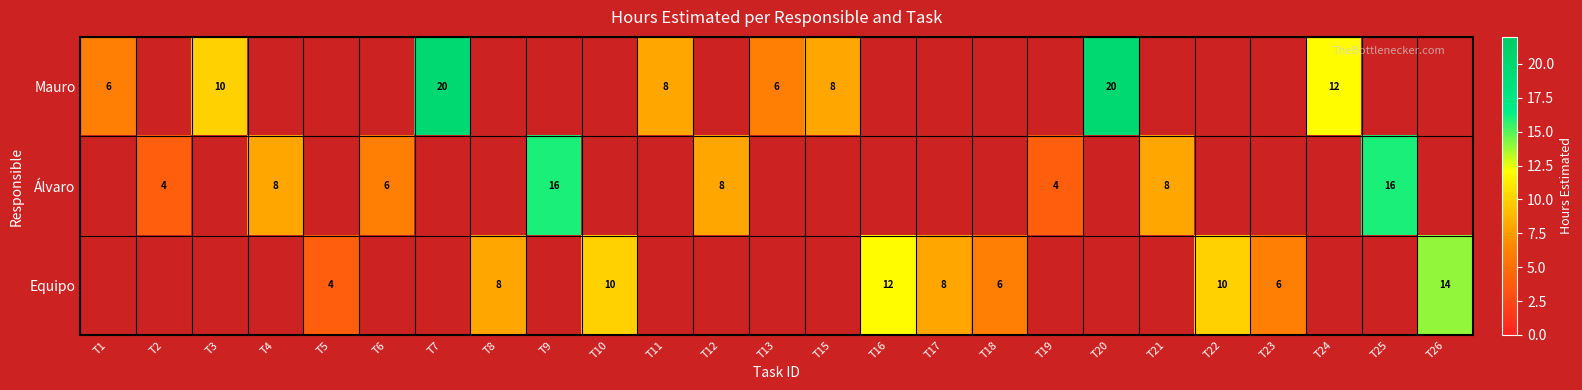

Is it true that Equipo equals 14 at T22?

False